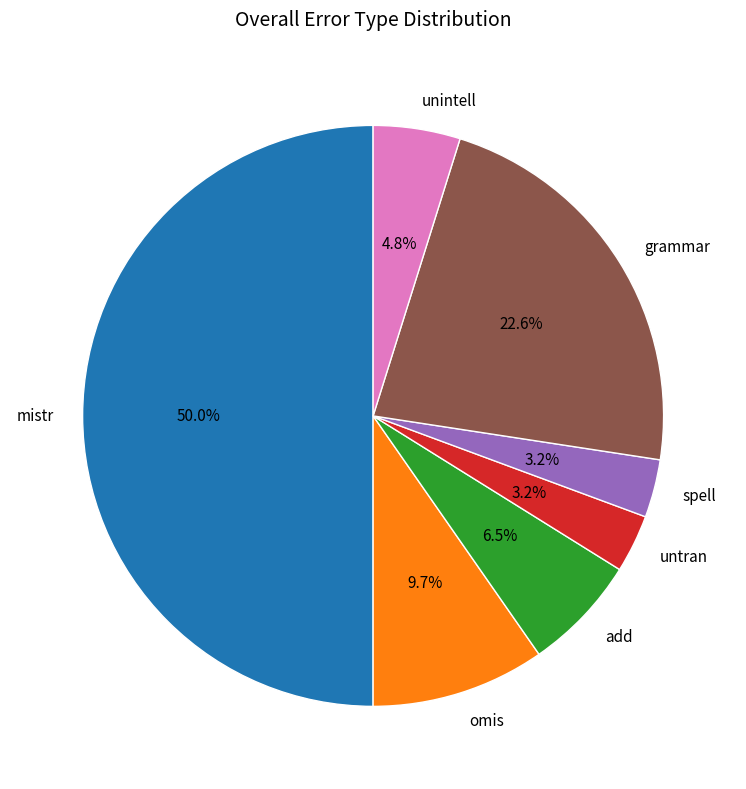

Does omis represent more than half of the total?

No